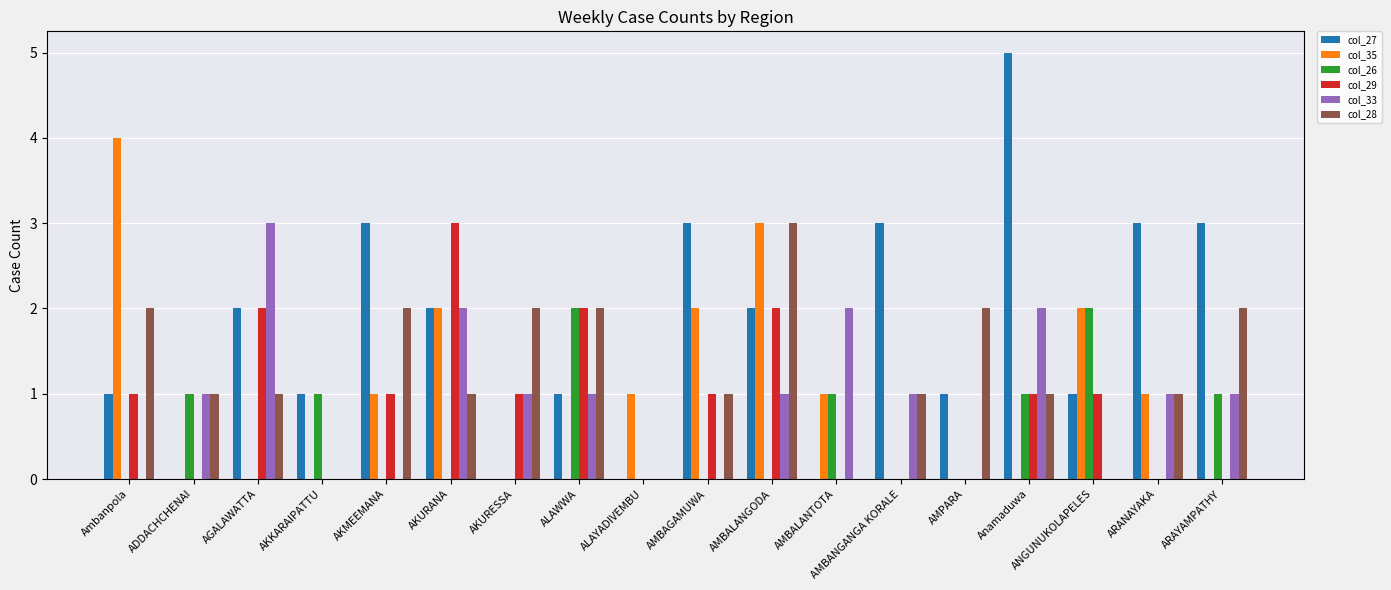

What is the maximum value shown in the chart?

5